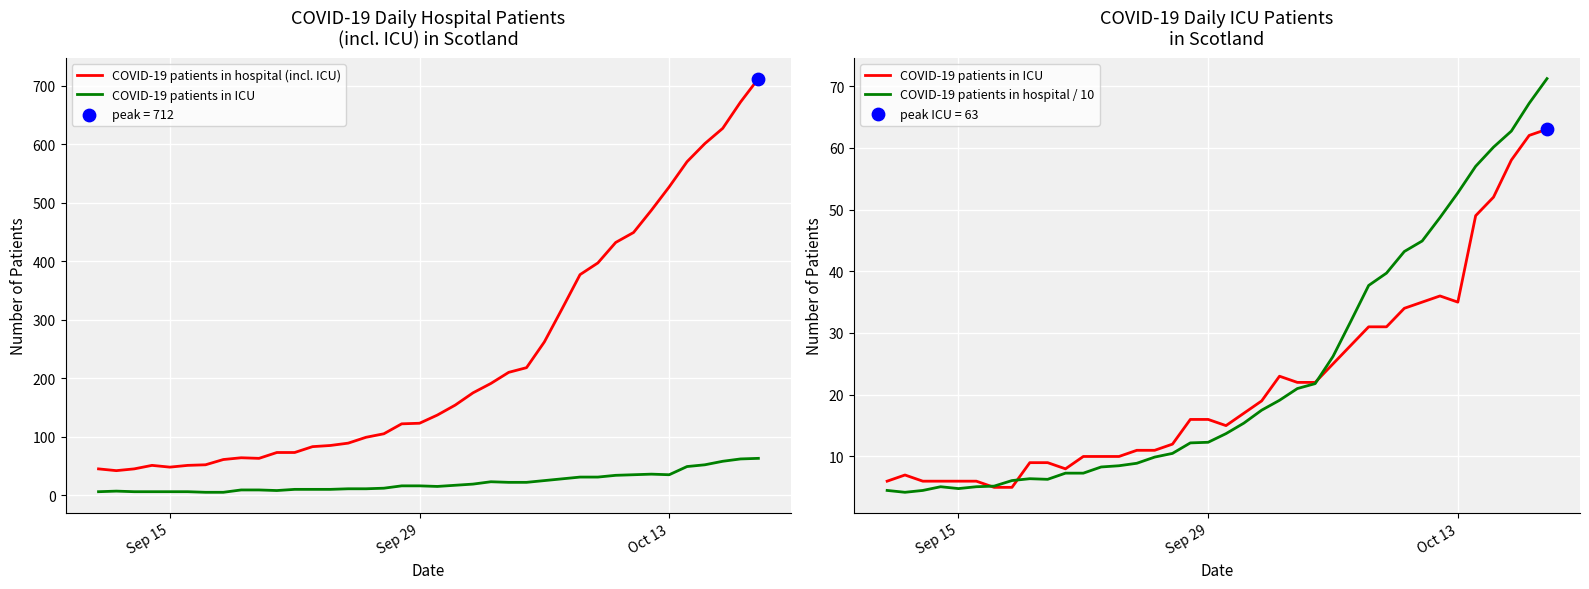

Which series reaches the maximum Y coordinate?

COVID-19 patients in hospital (incl. ICU)